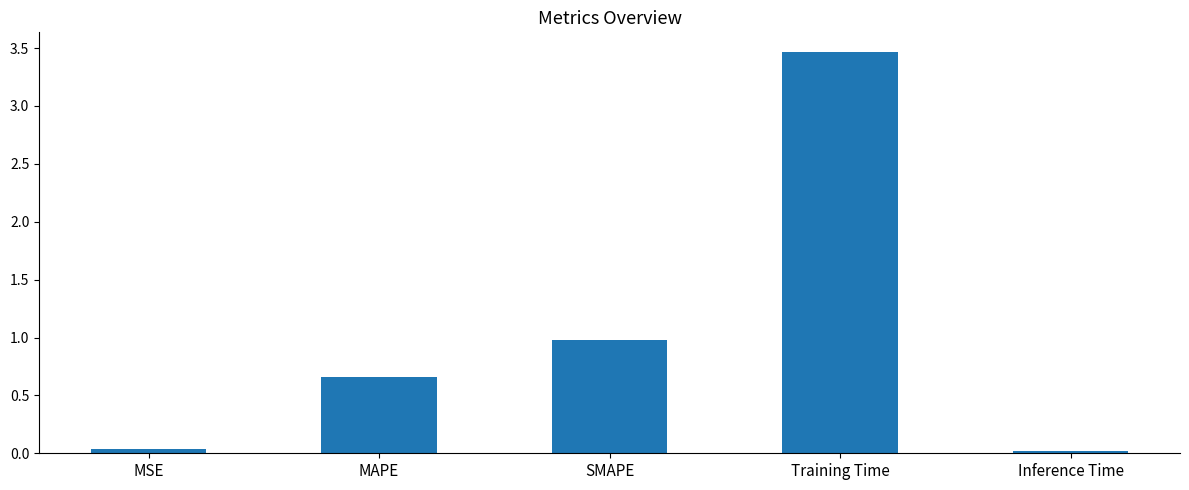

What is the label of the 5th bar from the right?

MSE